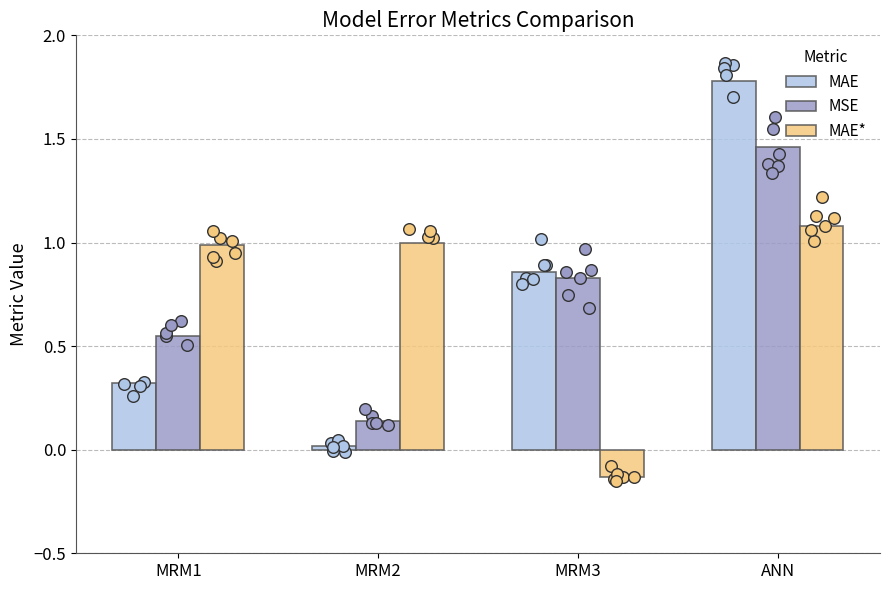

What is the total value across all series at MRM2?

1.2